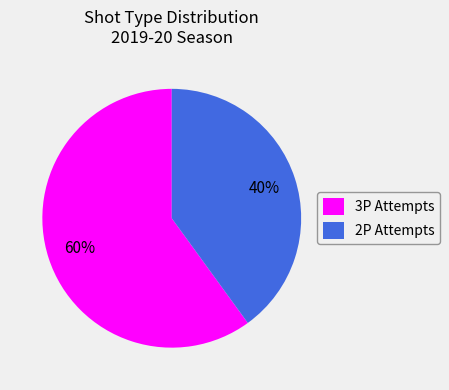

Is there a majority slice in this chart?

Yes